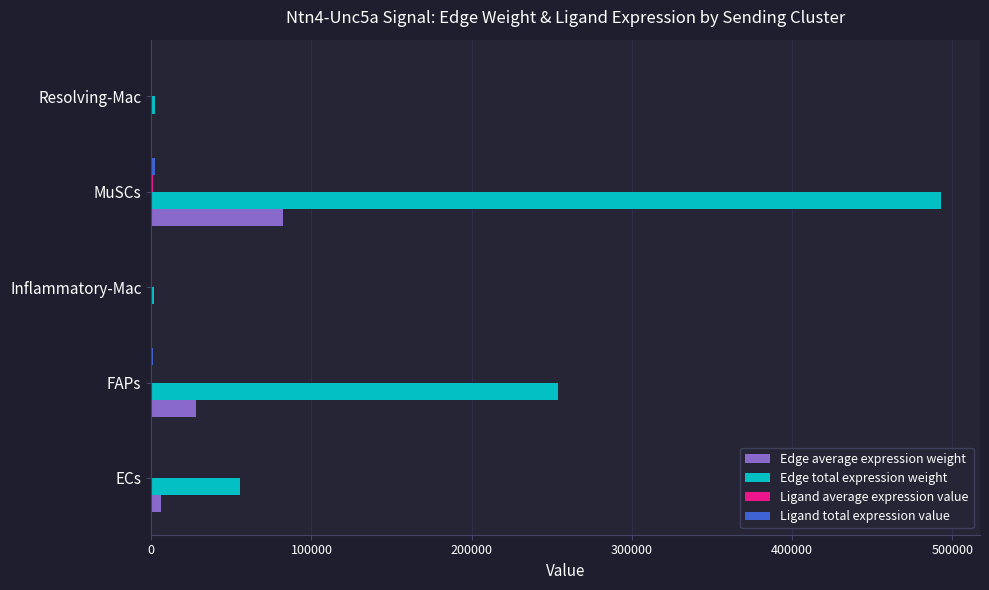

Is it true that Edge total expression weight equals 90081.9 at FAPs?

False